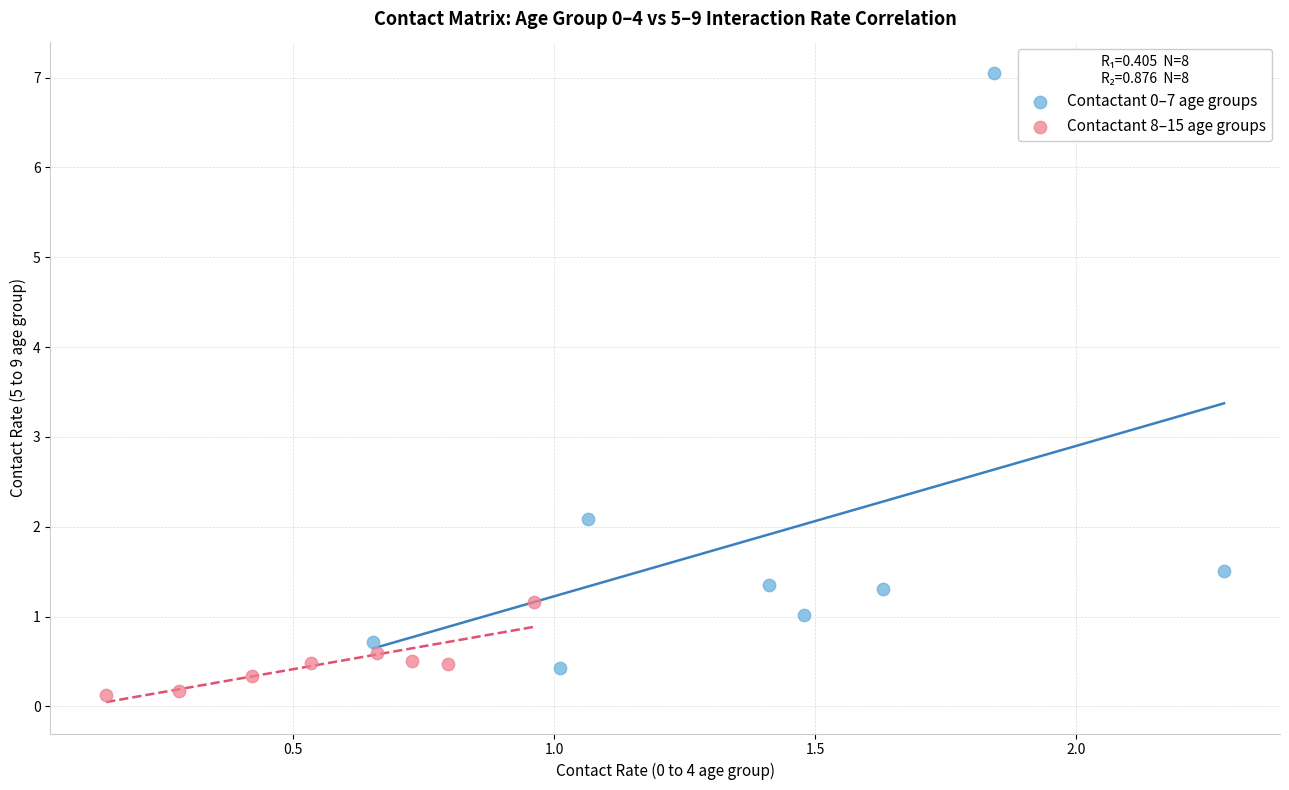

Which series contains the highest Y value?

Contactant 0–7 age groups